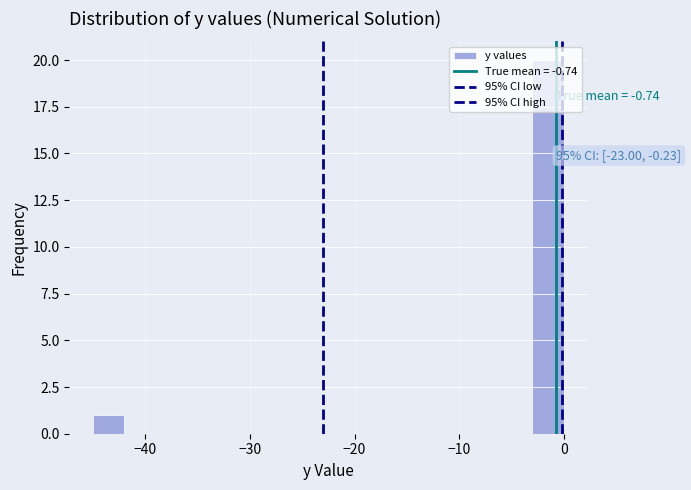

Read against the x-axis, roughly where is the centre of the tallest bar?

-1